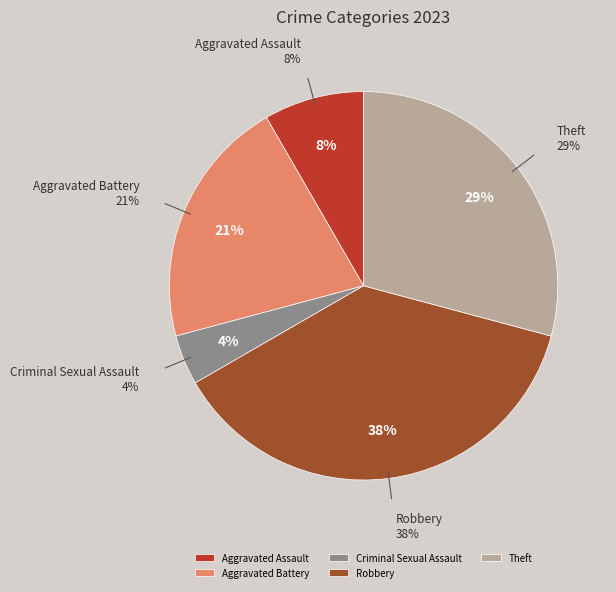

Count the number of slices in the pie.

6